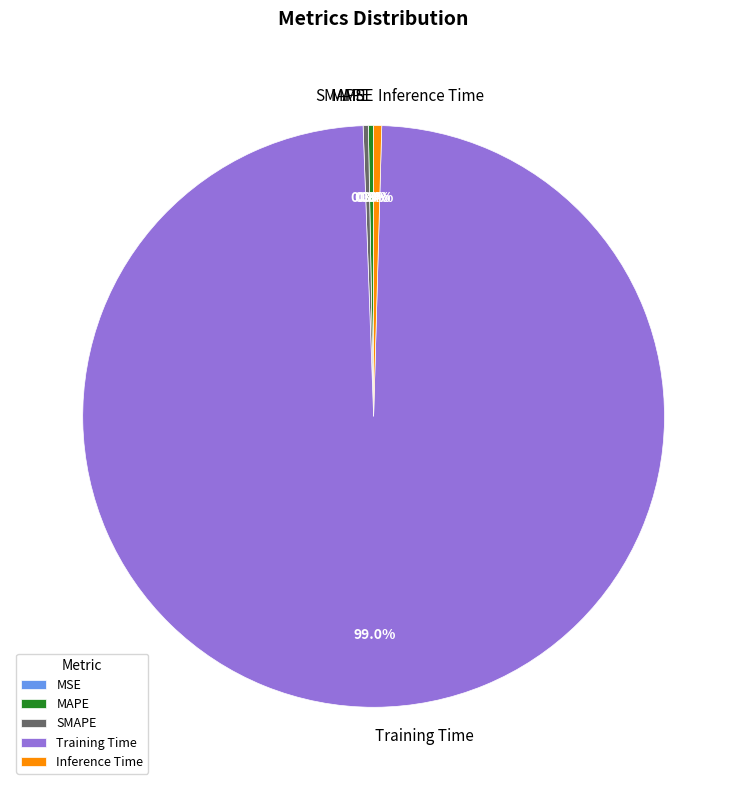

Which category has the biggest portion of the pie?

Training Time